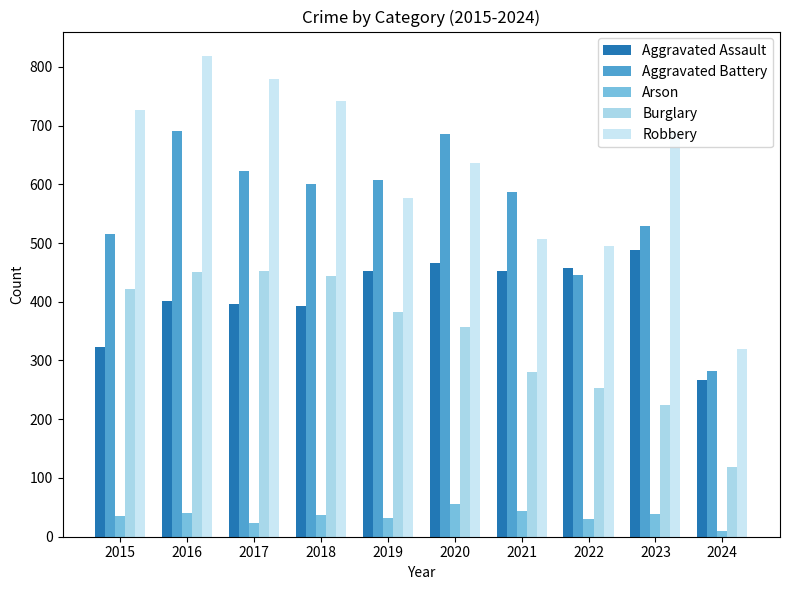

What is the sum of all Robbery values?

6291